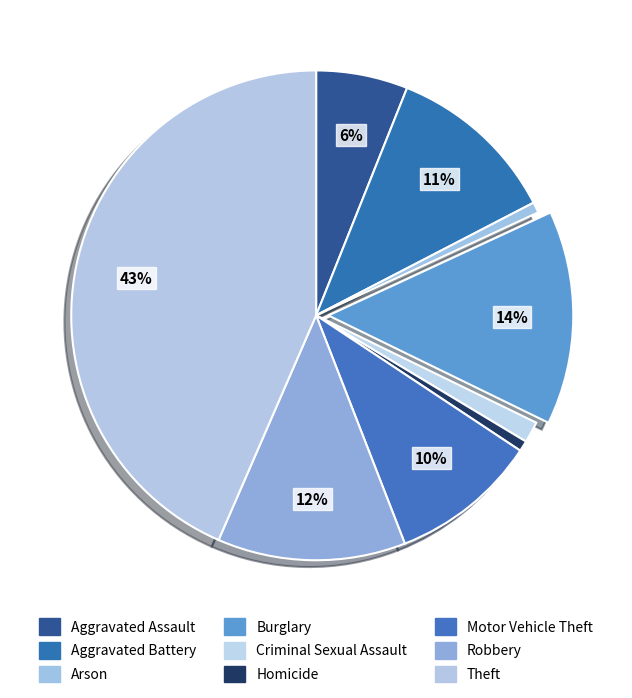

To the nearest percent, what percentage of the pie is Robbery?

12%